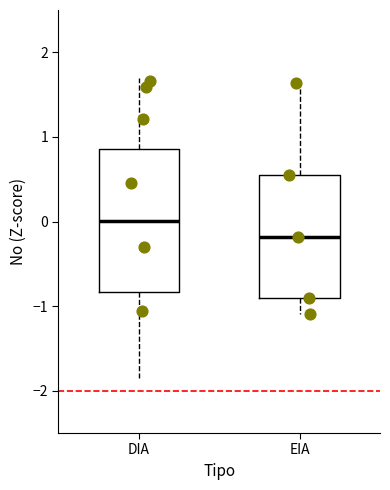

Comparing the boxes themselves (not the whiskers), which one is the tallest?

DIA